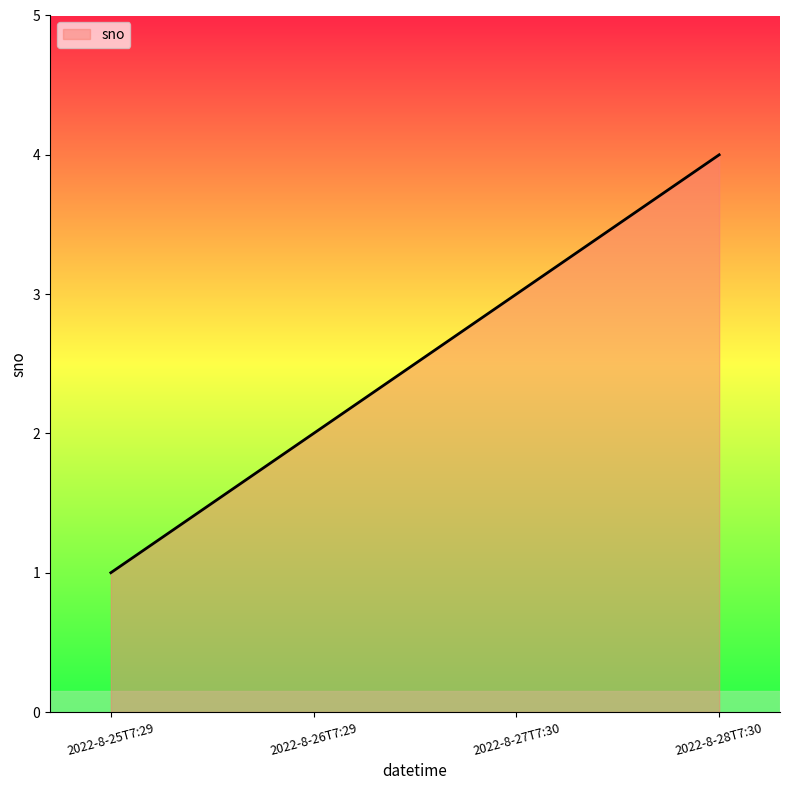

The chart shows a value of 2 at 2022-8-26T7:29. True or false?

True